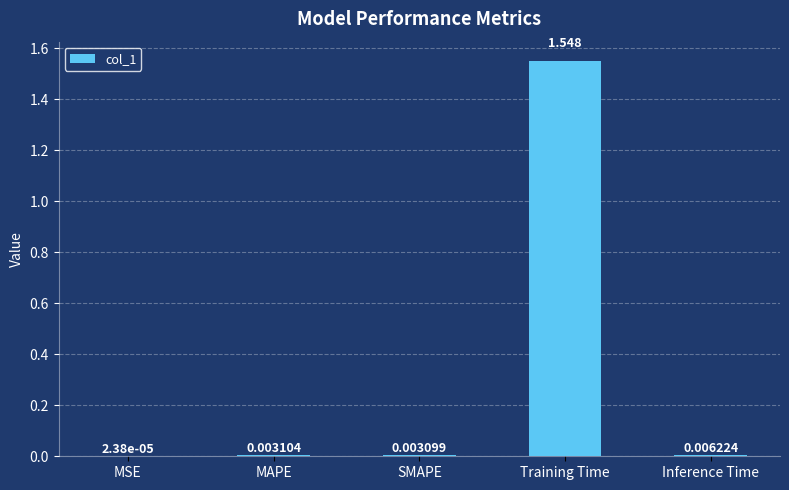

Between SMAPE and Training Time, which is larger?

Training Time